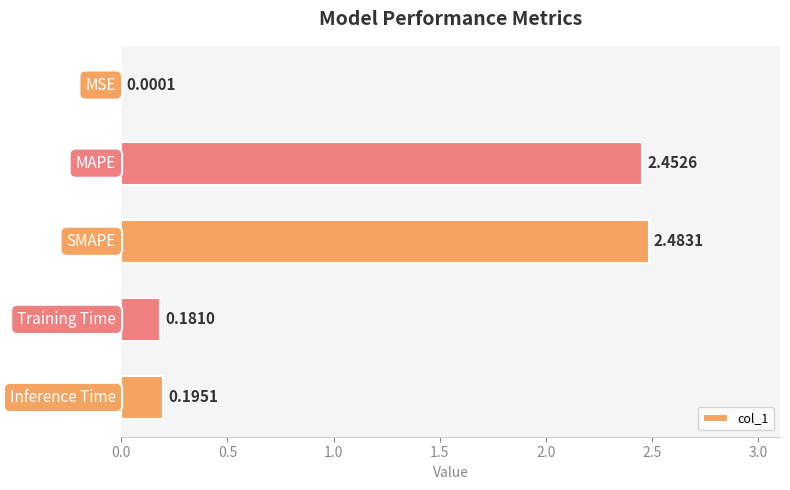

Count the number of data series in this chart.

1